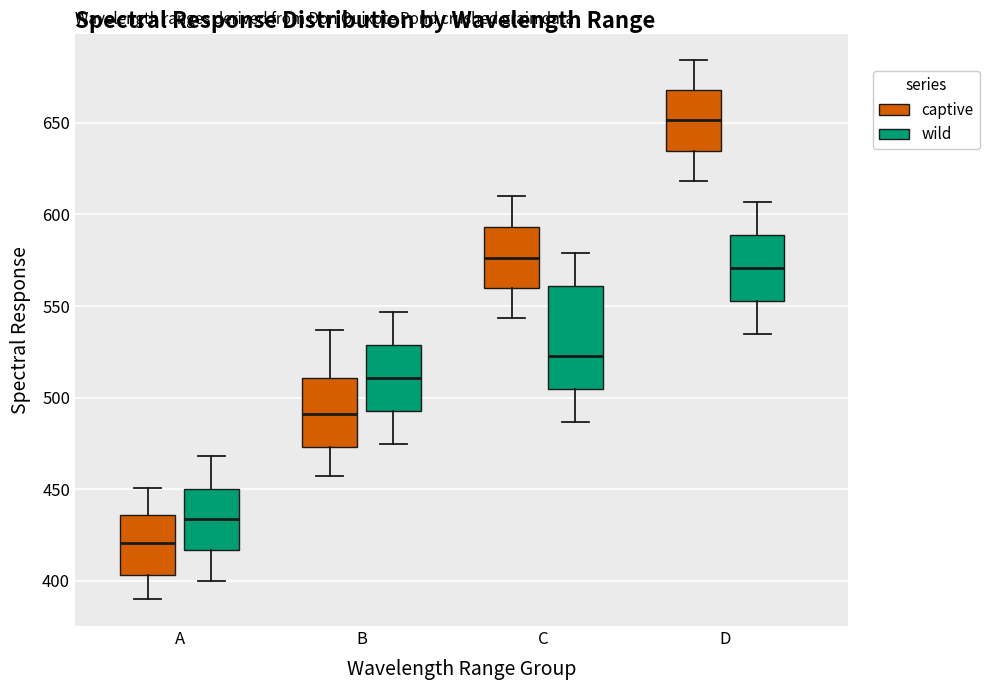

Reading left to right, read every box against the y-axis: the position of its median line, the range the box covers, and the ends of its whiskers. The values are not printed on the chart, so give them approximately, as read against the axis.

A (captive): median 420, box 405 to 435, whiskers 390 to 450
A (wild): median 435, box 415 to 450, whiskers 400 to 470
B (captive): median 490, box 475 to 510, whiskers 455 to 535
B (wild): median 510, box 495 to 530, whiskers 475 to 545
C (captive): median 575, box 560 to 595, whiskers 545 to 610
C (wild): median 525, box 505 to 560, whiskers 485 to 580
D (captive): median 650, box 635 to 670, whiskers 620 to 685
D (wild): median 570, box 555 to 590, whiskers 535 to 605